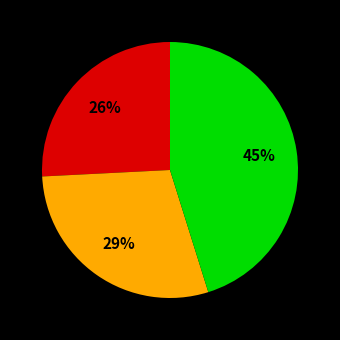

Is there any slice that represents more than half of the pie?

No